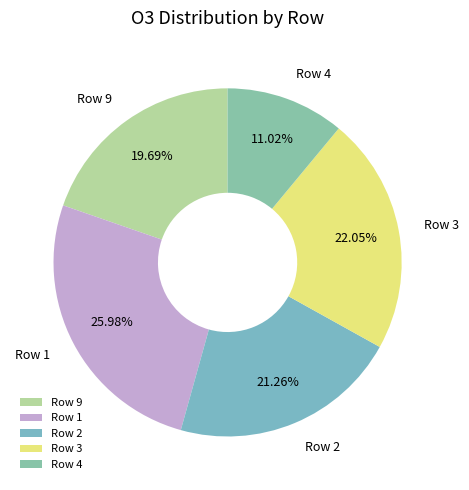

To the nearest percent, what portion does Row 3 represent?

22%